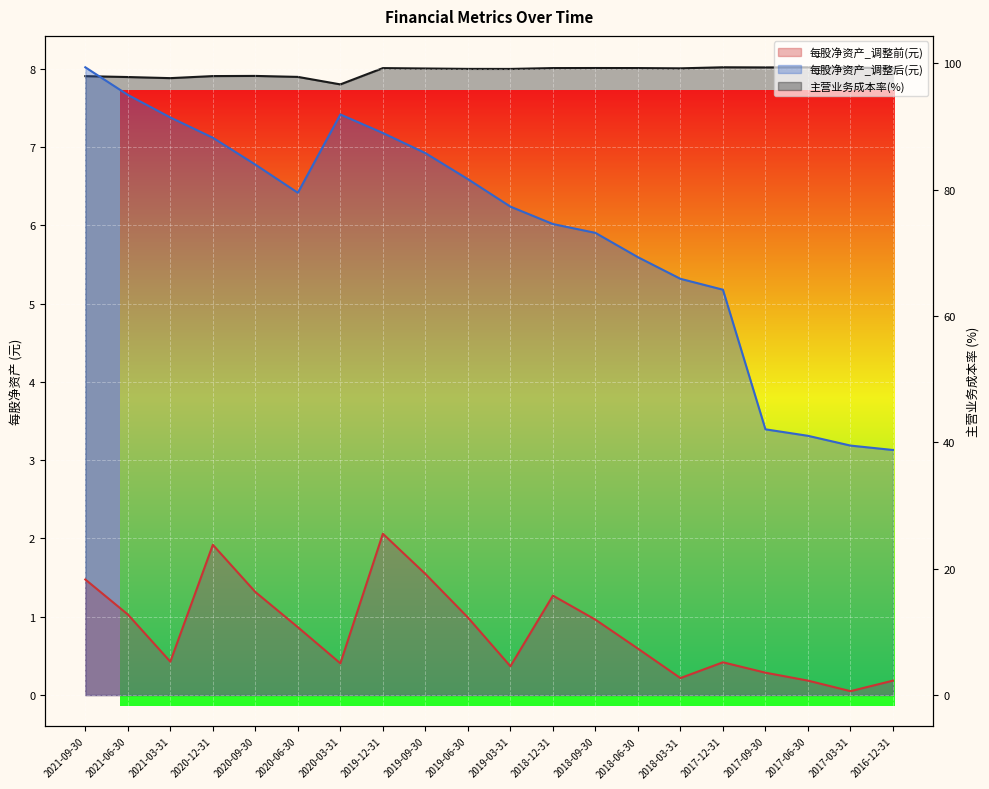

True or false: 每股净资产_调整前(元) and 主营业务成本率(%) intersect in this chart.

False